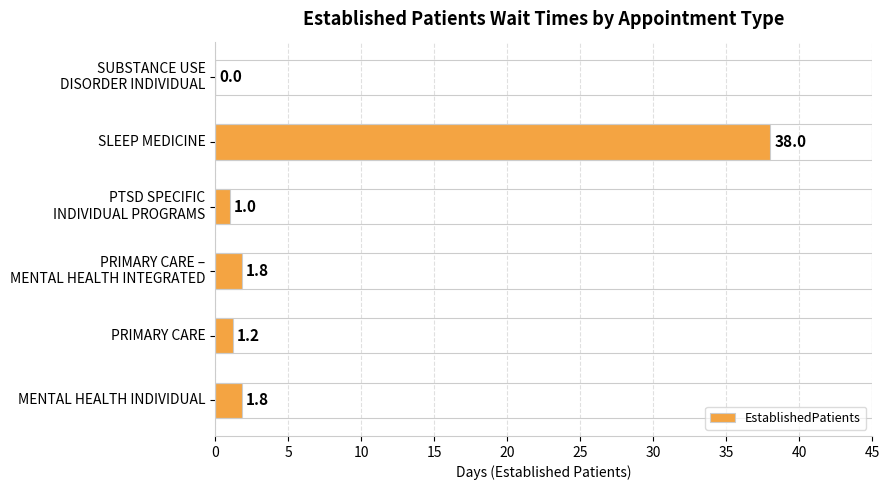

What is the sum of all values?

43.8